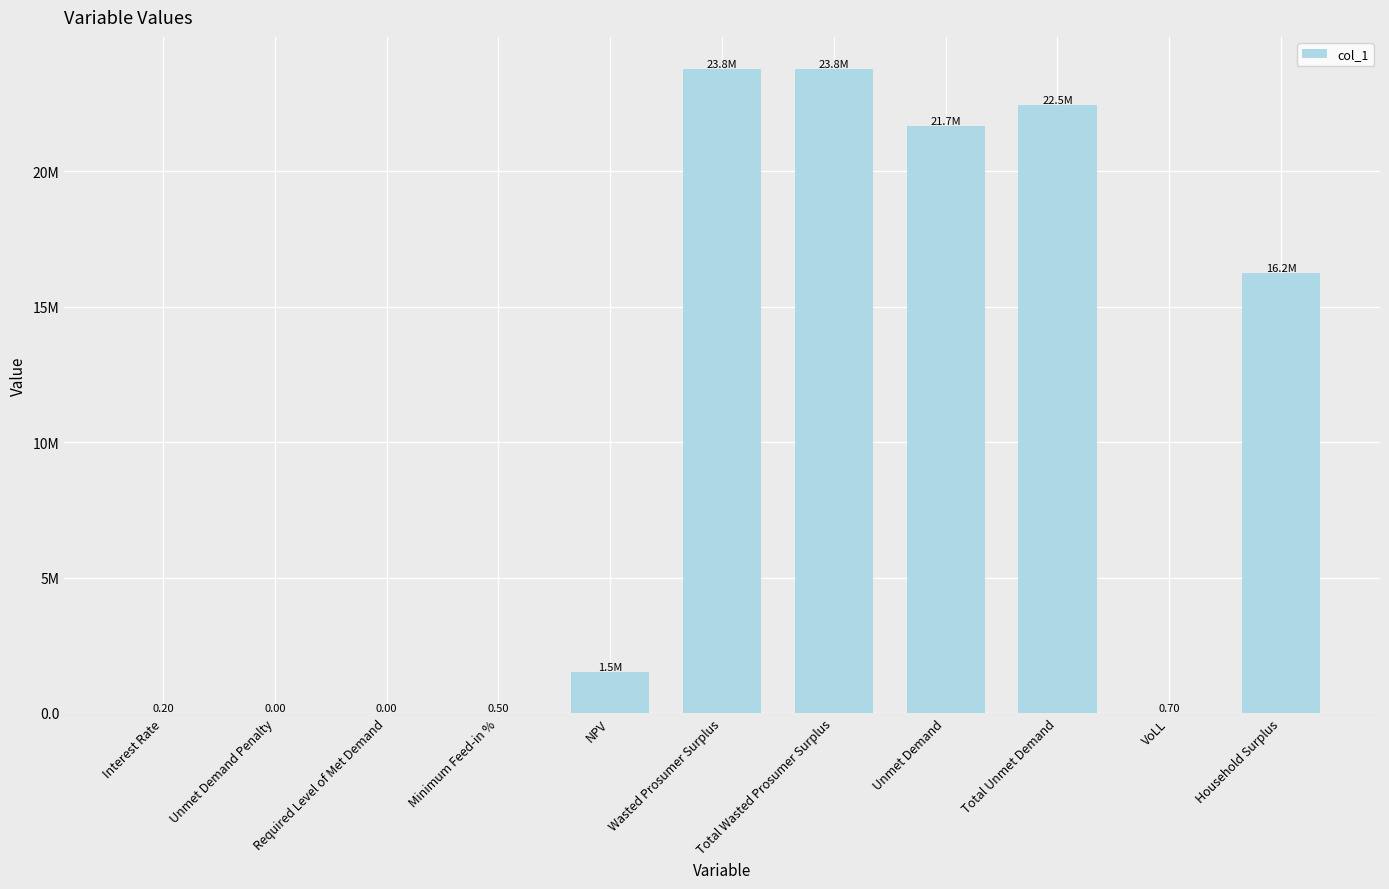

What is the average value?

9944906.5